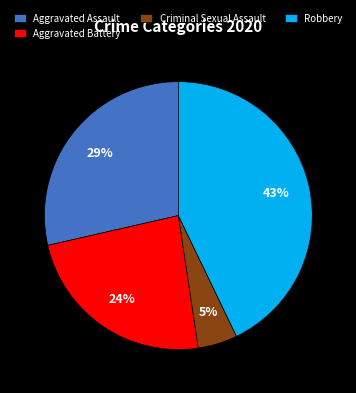

Count the number of slices in the pie.

4